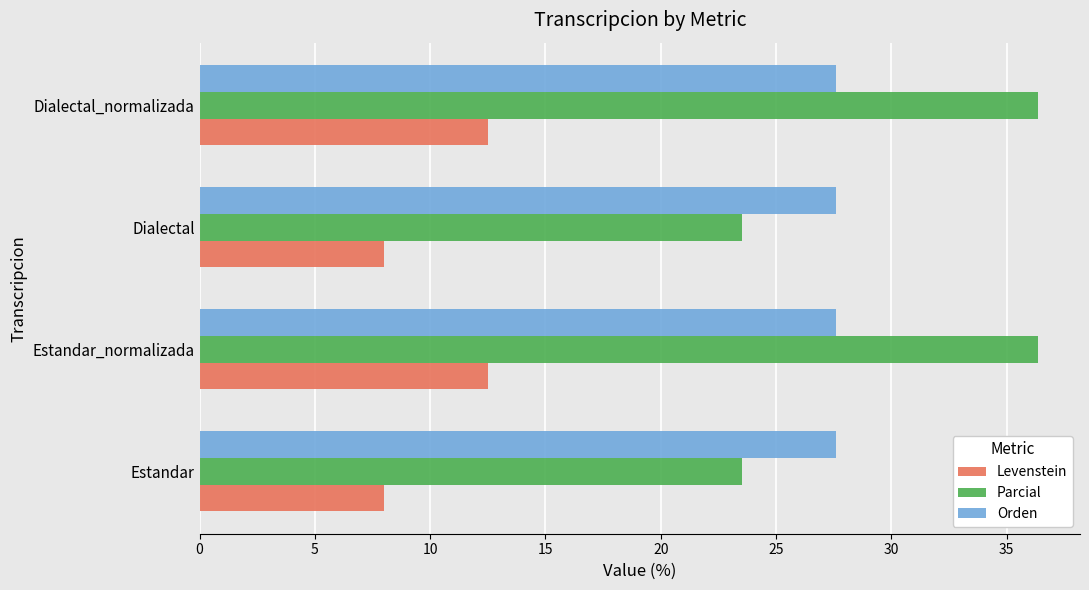

What is the average value of the Orden series?

27.6